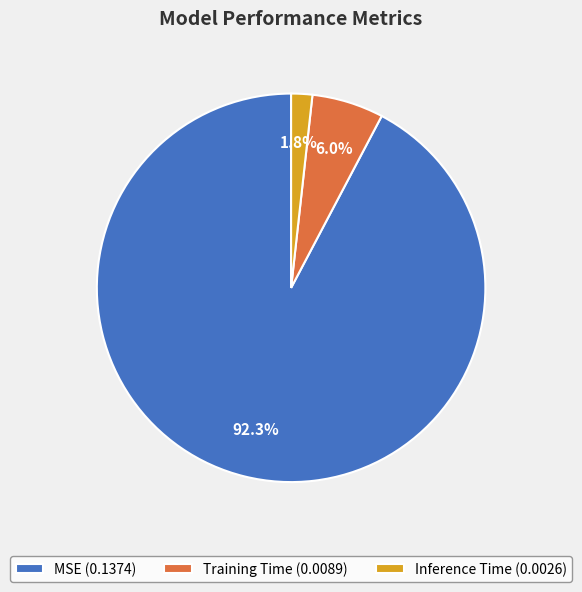

What percentage is the Training Time slice, to the nearest percent?

6%